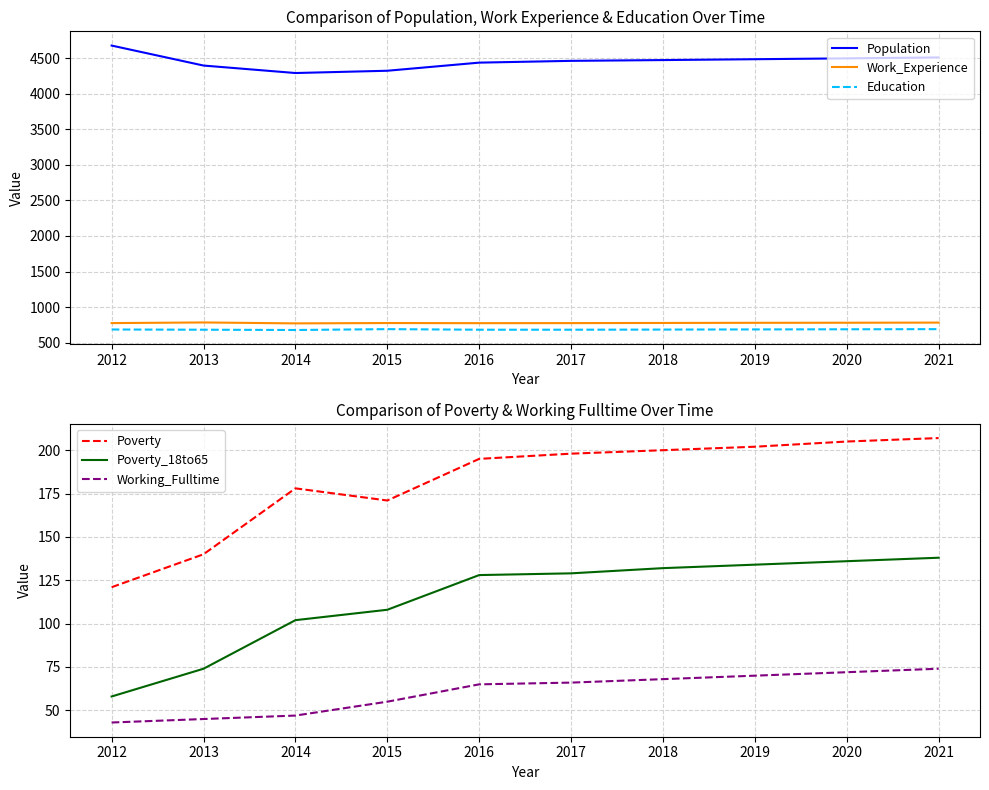

True or false: Poverty_18to65 and Population intersect in this chart.

False